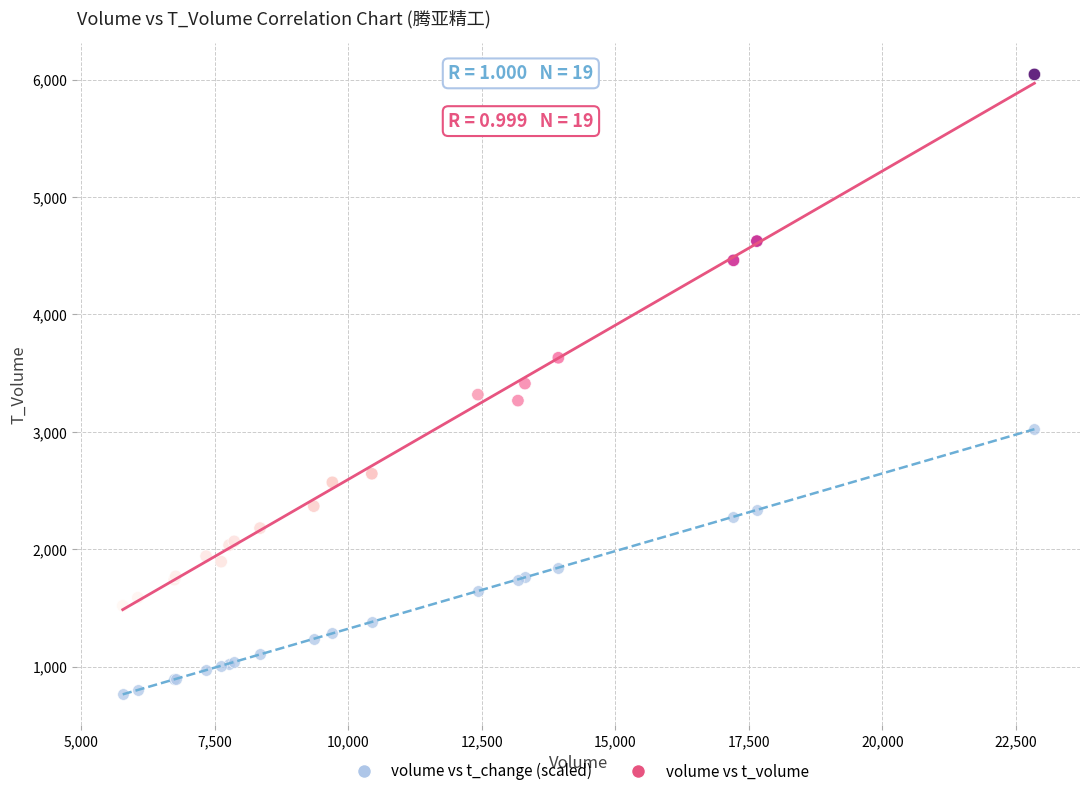

Which series contains the lowest Y value?

volume vs t_change (scaled)